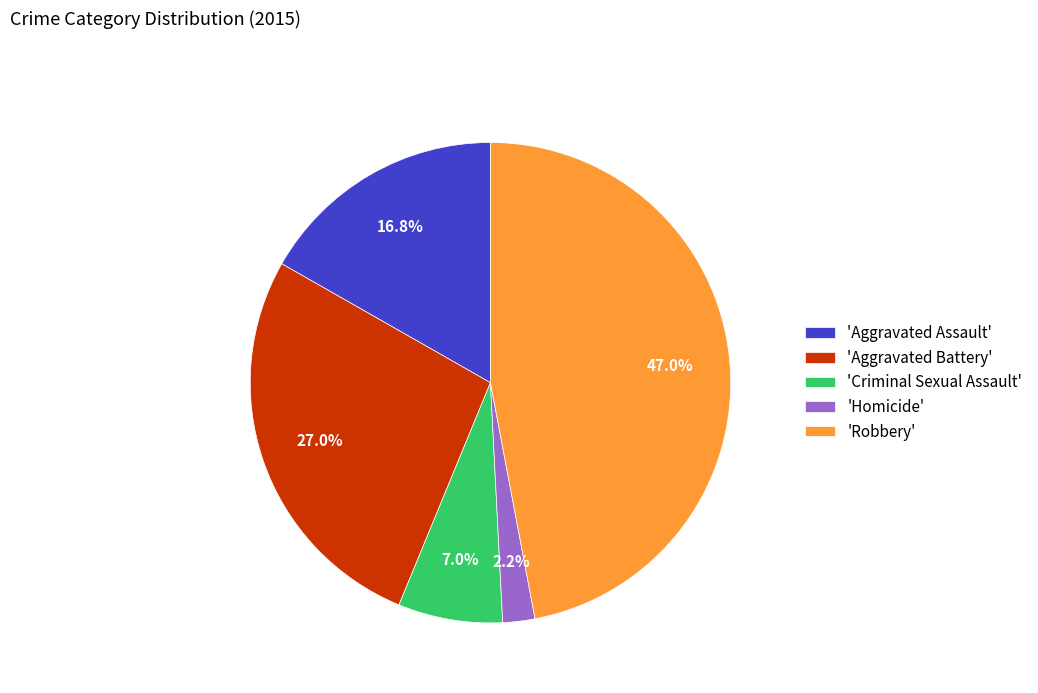

Which slice is the largest?

'Robbery'